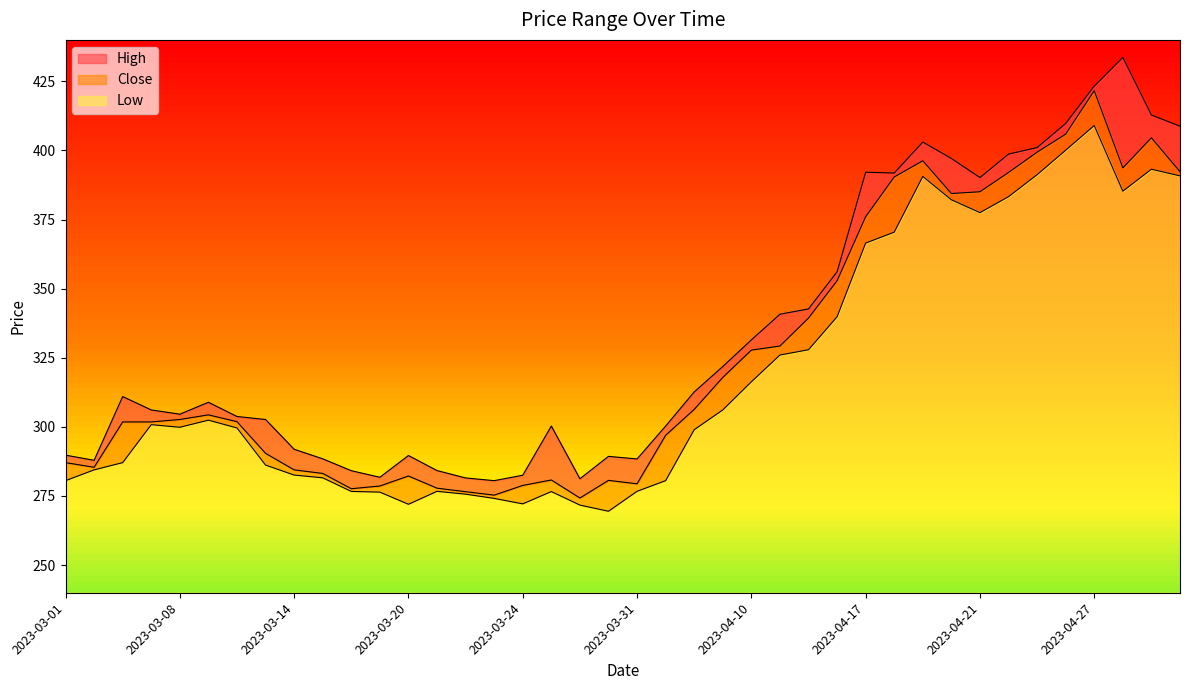

Rank the categories by High value from highest to lowest.

2023-04-28, 2023-04-27, 2023-05-02, 2023-04-26, 2023-05-03, 2023-04-19, 2023-04-25, 2023-04-24, 2023-04-20, 2023-04-17, 2023-04-18, 2023-04-21, 2023-04-13, 2023-04-12, 2023-04-11, 2023-04-10, 2023-04-06, 2023-04-05, 2023-03-03, 2023-03-09, 2023-03-06, 2023-03-08, 2023-03-10, 2023-03-13, 2023-03-27, 2023-04-03, 2023-03-14, 2023-03-01, 2023-03-20, 2023-03-29, 2023-03-15, 2023-03-31, 2023-03-02, 2023-03-21, 2023-03-16, 2023-03-24, 2023-03-17, 2023-03-22, 2023-03-28, 2023-03-23